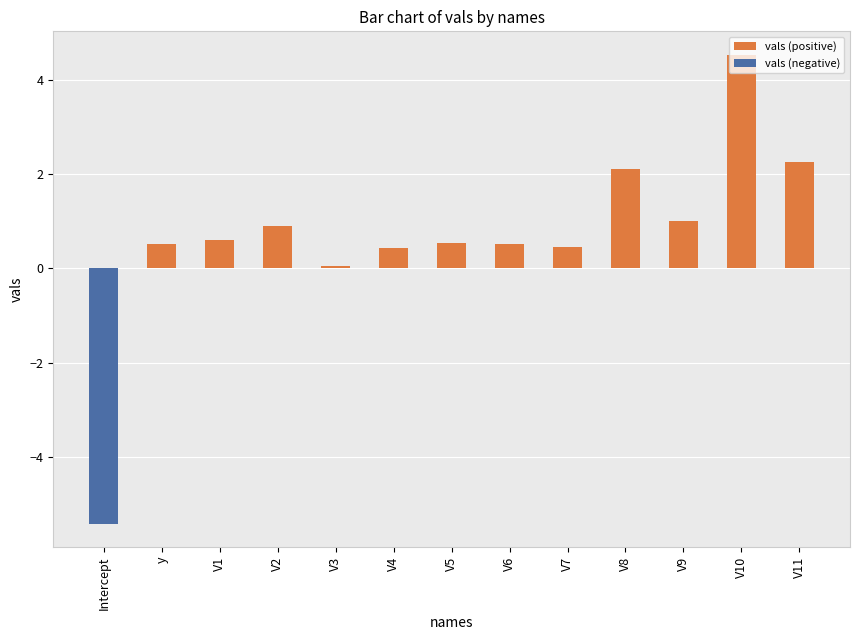

List the series in order of their peak value, lowest first.

vals (negative), vals (positive)